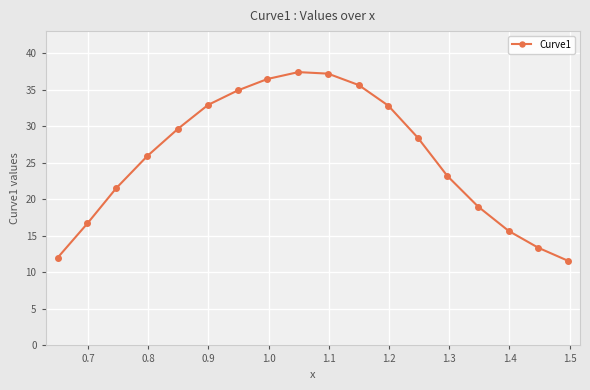

True or false: the data has more than 1 interior local peaks.

False